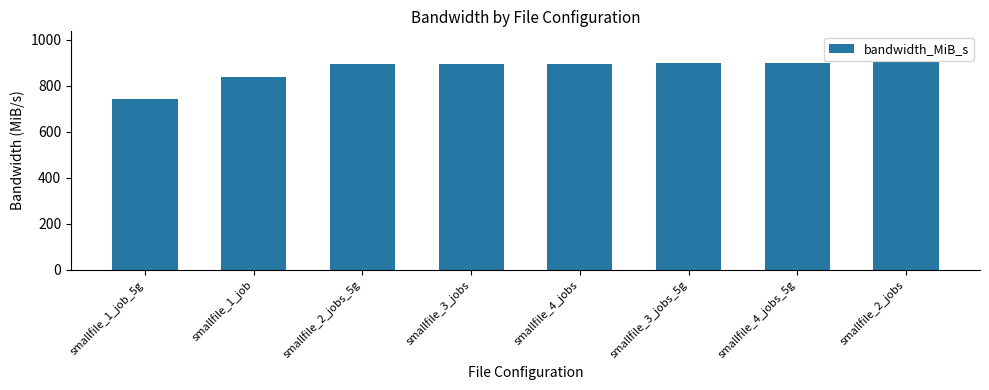

The chart shows a value of 227.3 at smallfile_4_jobs_5g. True or false?

False